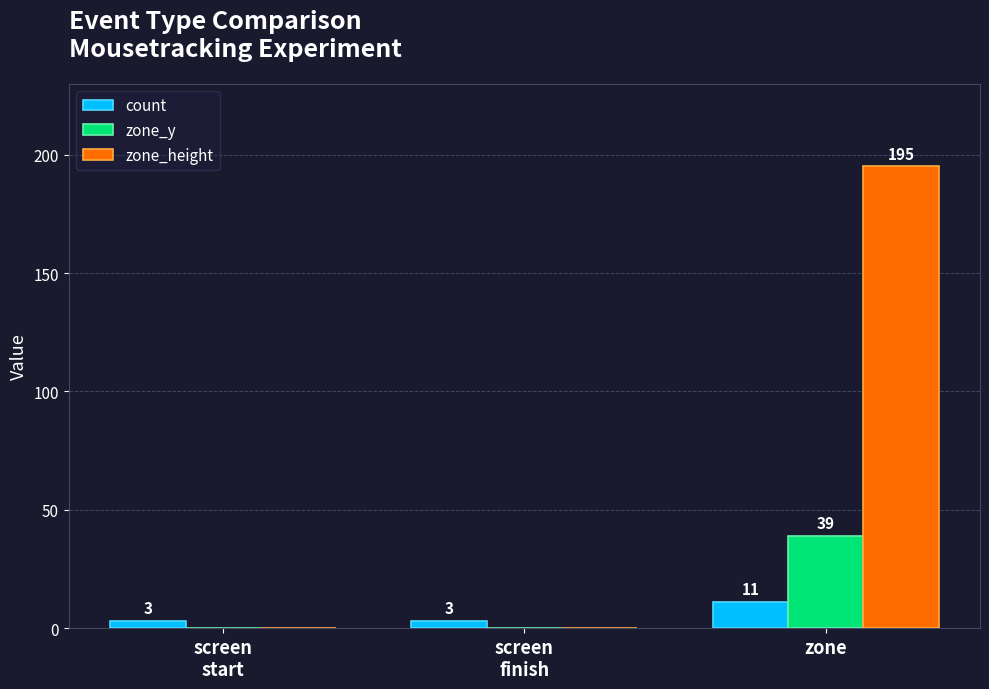

Which series has the largest total across all categories?

zone_height